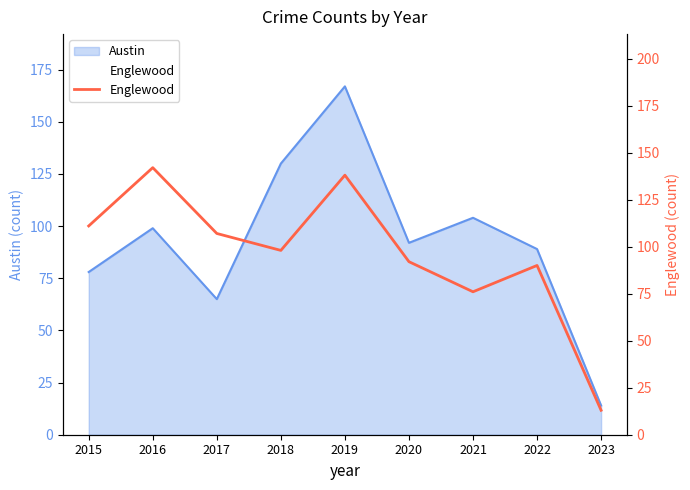

Where is the first local maximum?

2016